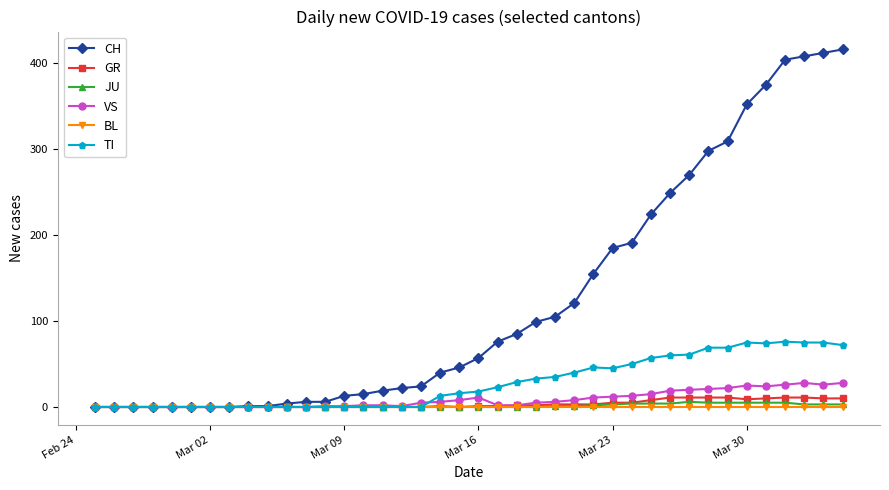

Which series has the widest spread of values?

CH